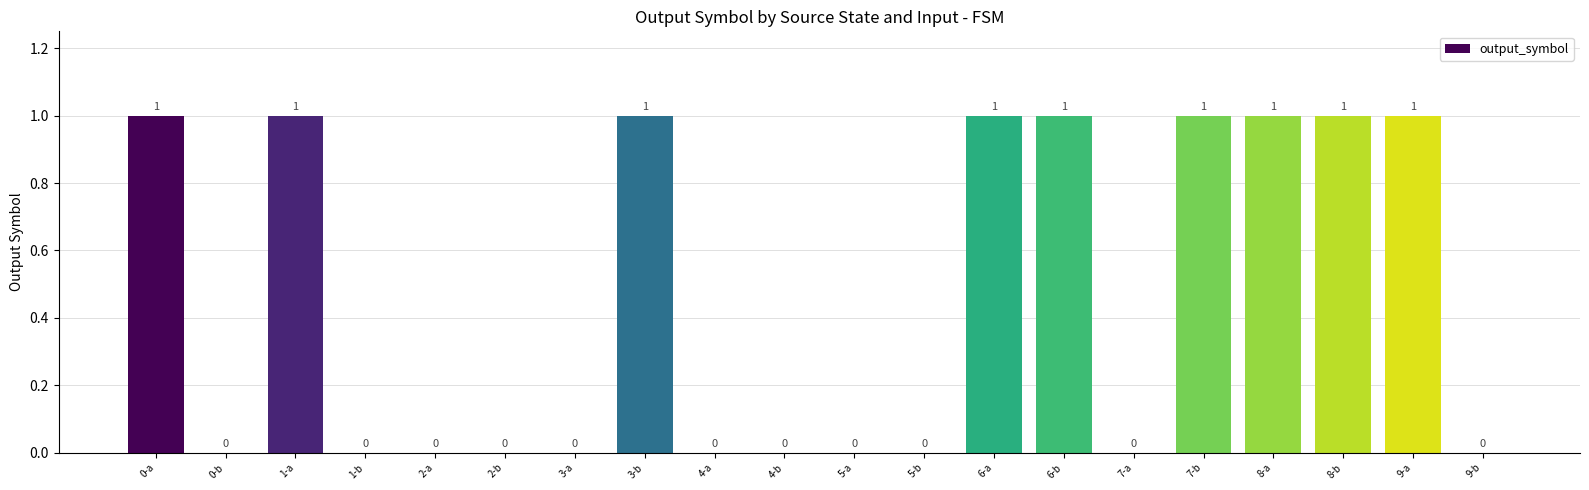

Is it true that the value at 5-a is 0?

True